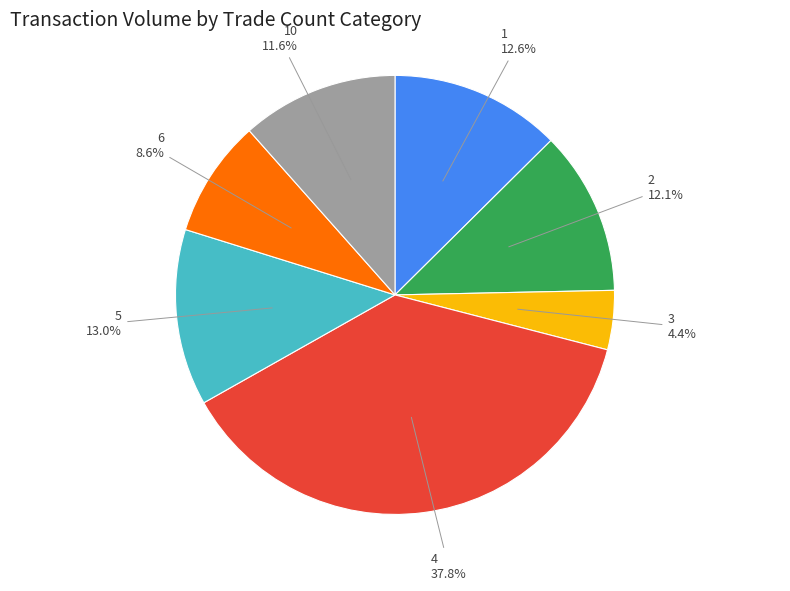

Is there any slice that represents more than half of the pie?

No